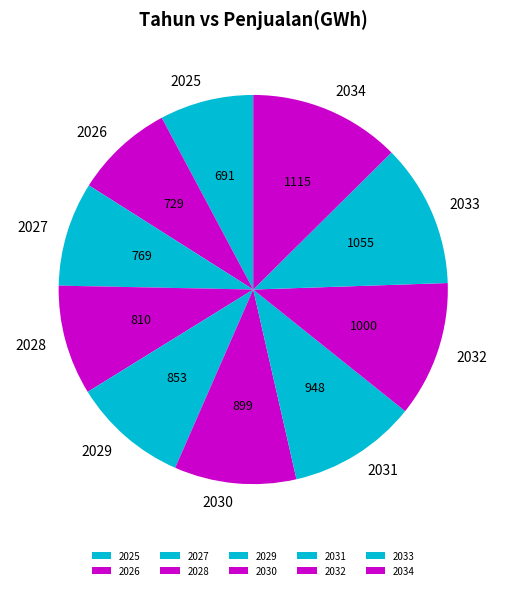

How many segments does this pie chart have?

10